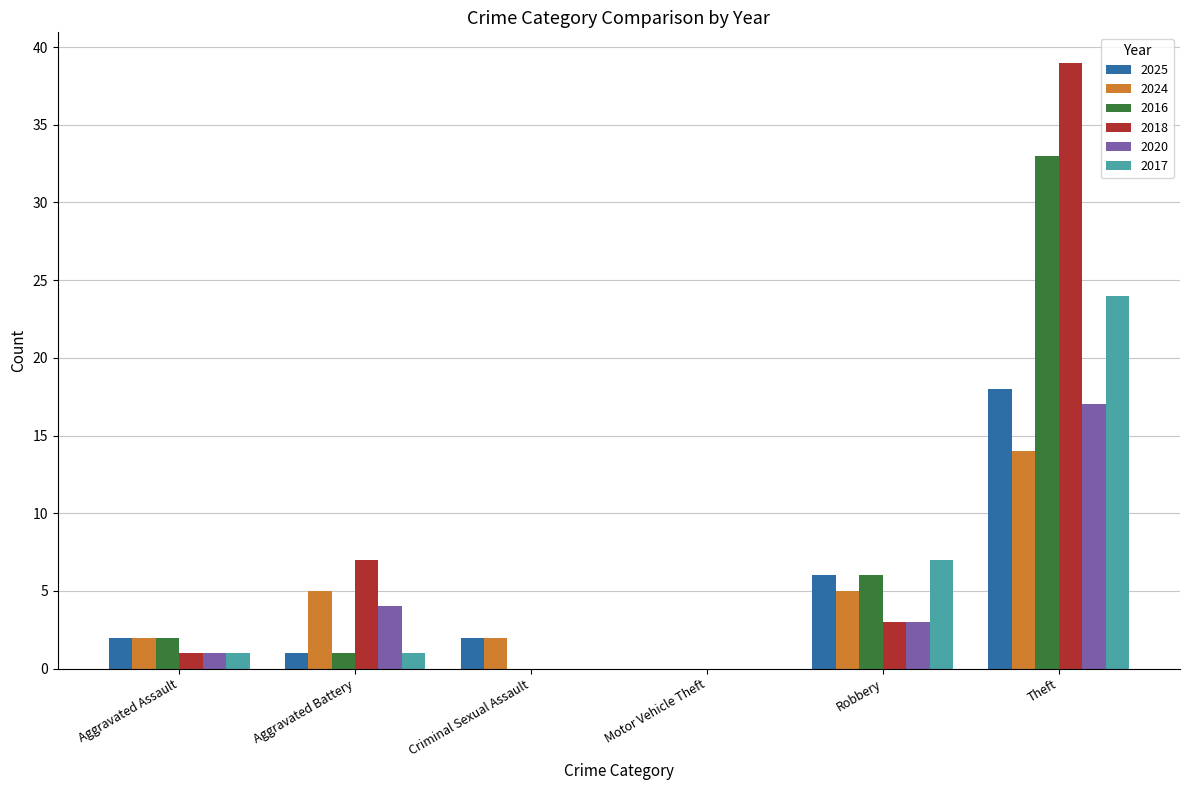

How many 2024 values are between 2 and 5?

4